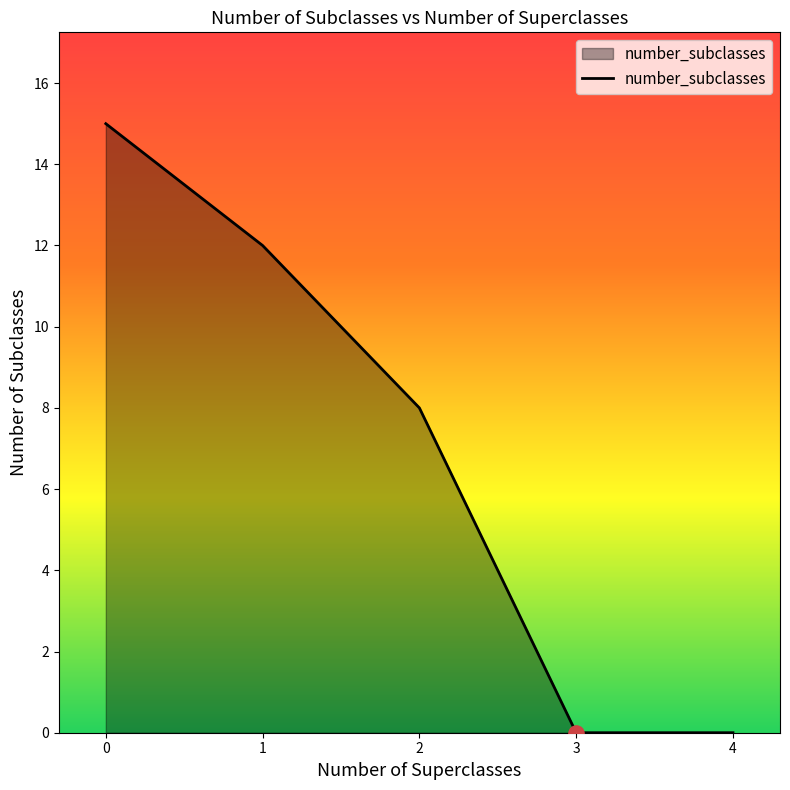

Between 1 and 3, which is larger?

1